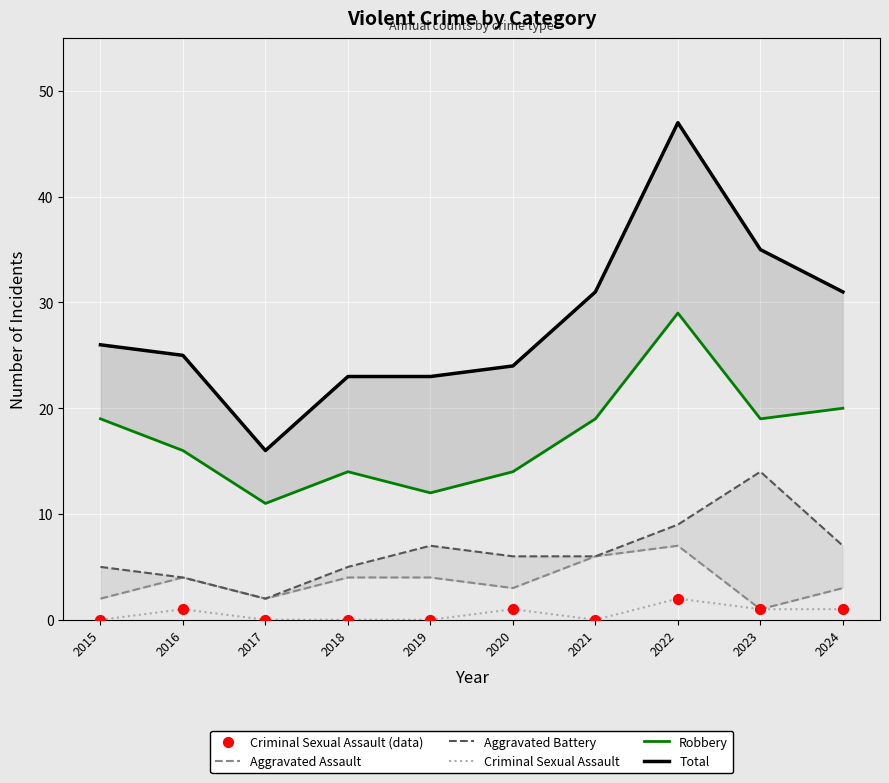

Which series has the largest total across all categories?

Total